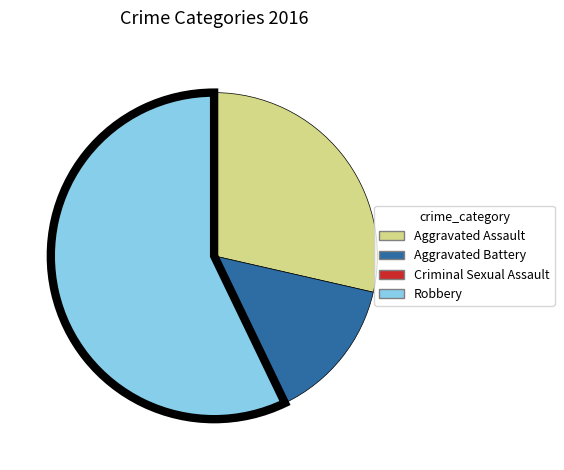

Which has a higher value, Aggravated Assault or Robbery?

Robbery